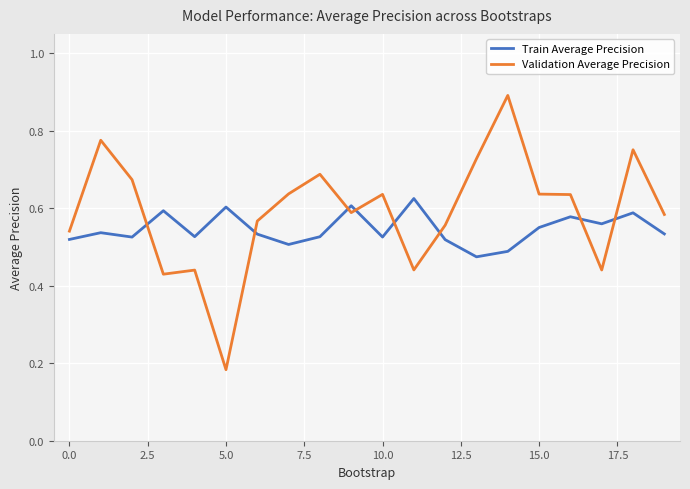

What is the sum of all Train Average Precision values?

10.9